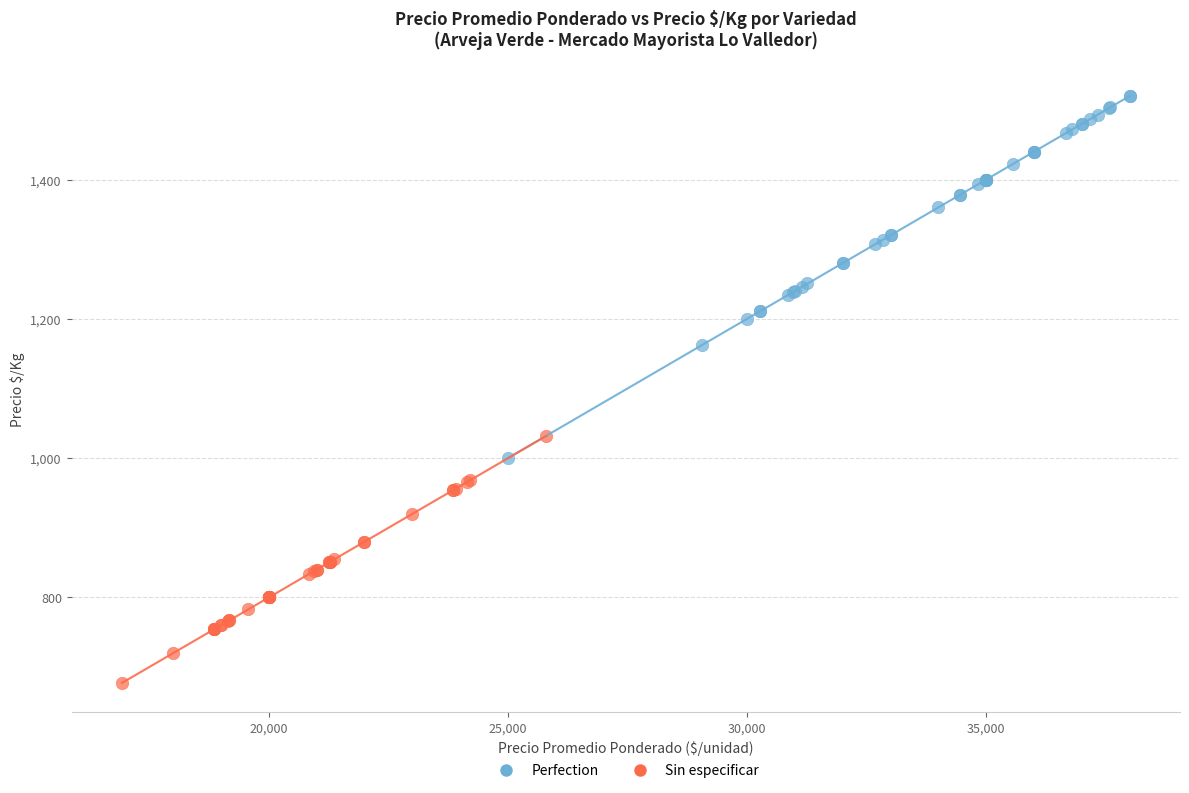

Which series reaches the minimum Y coordinate?

Sin especificar